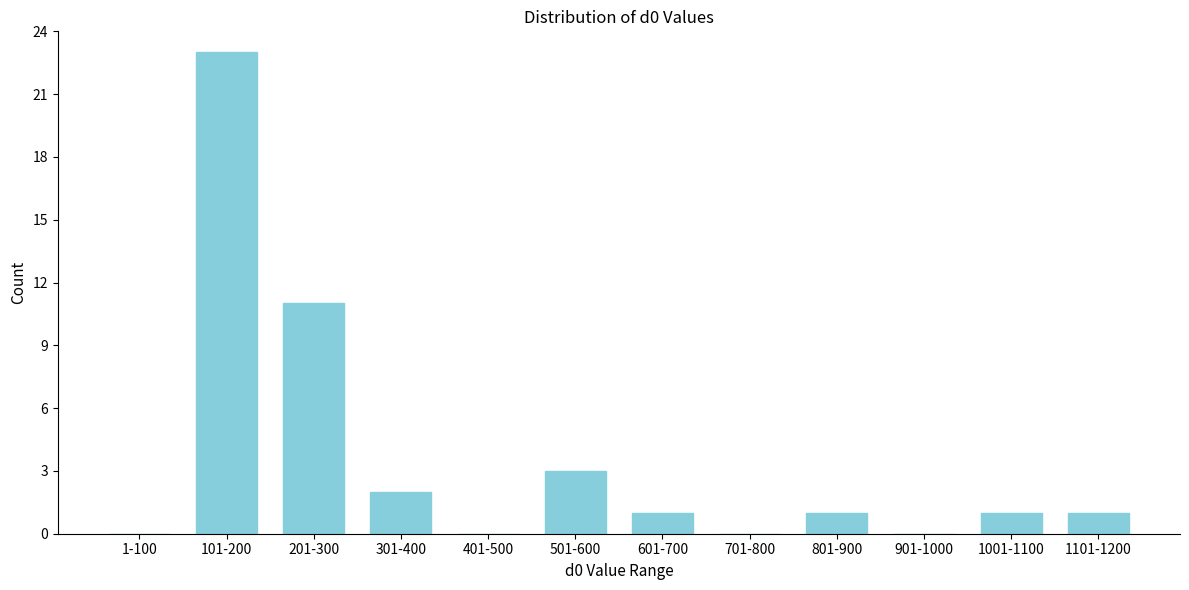

Reading left to right, extract all data points from this chart.

1-100=0	101-200=23	201-300=11	301-400=2	401-500=0	501-600=3	601-700=1	701-800=0	801-900=1	901-1000=0	1001-1100=1	1101-1200=1